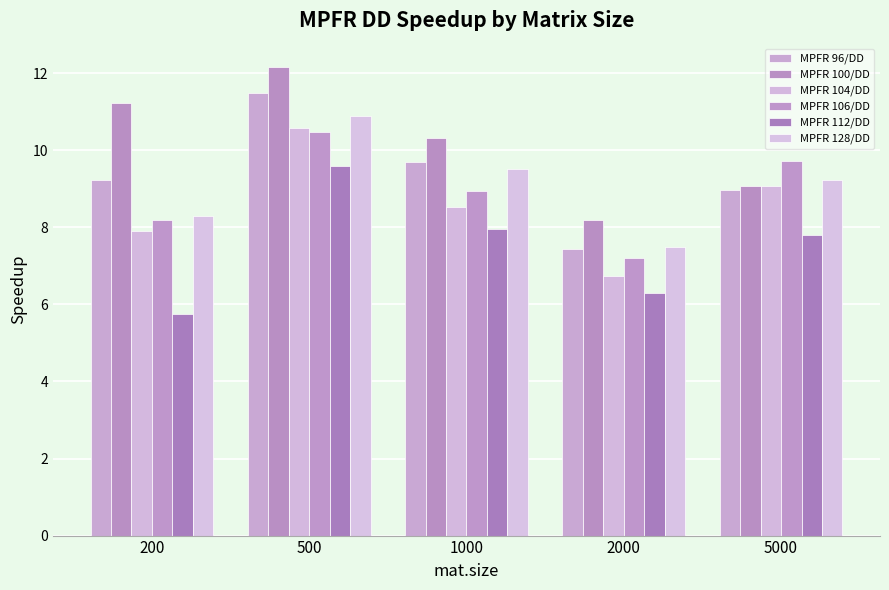

What are all the series names shown in the legend?

MPFR 96/DD, MPFR 100/DD, MPFR 104/DD, MPFR 106/DD, MPFR 112/DD, MPFR 128/DD